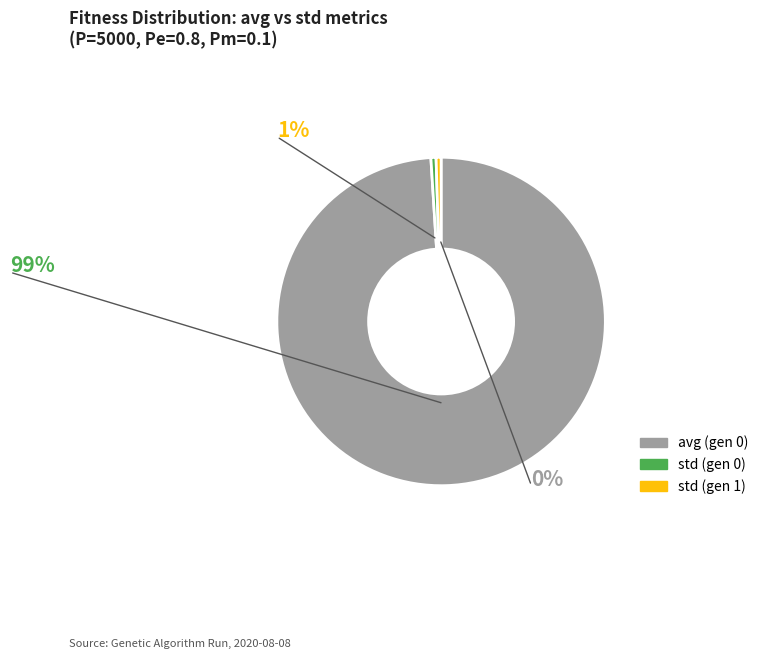

Does any single category account for the majority?

Yes